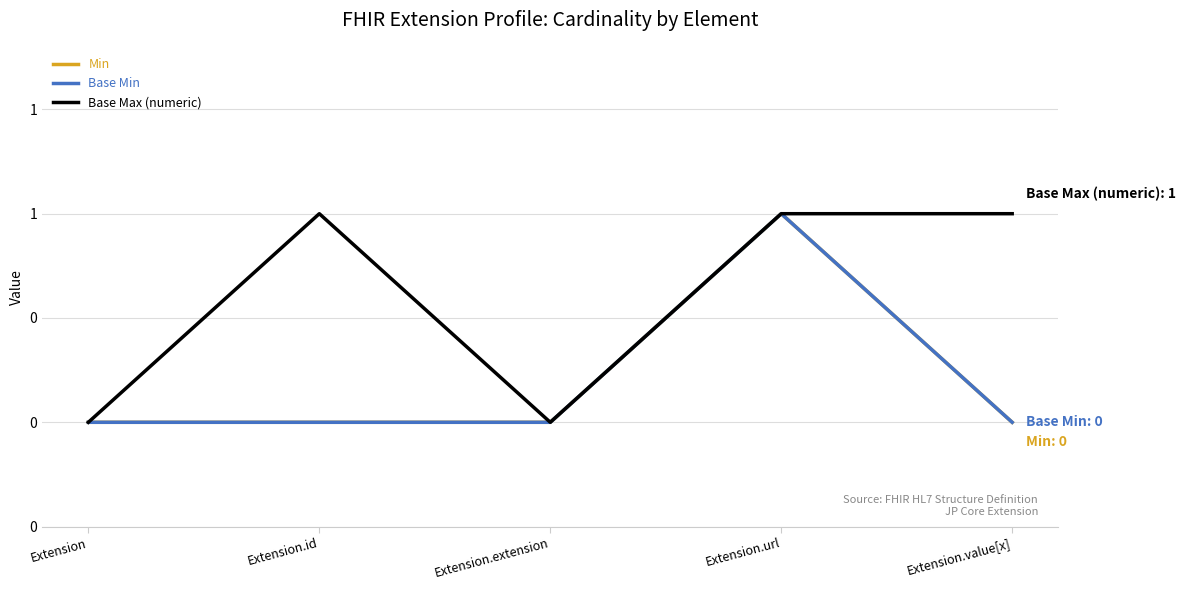

What is the spread (max minus min) of values at Extension.id?

1